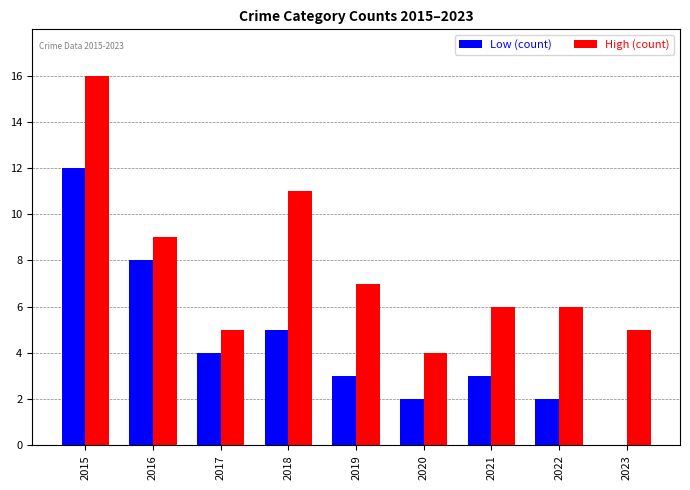

How many series are shown in this chart?

2